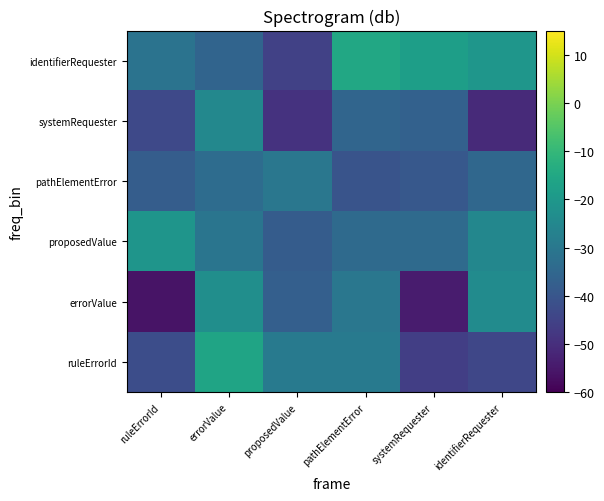

At systemRequester, list the series in order from smallest to largest.

errorValue, ruleErrorId, pathElementError, systemRequester, proposedValue, identifierRequester